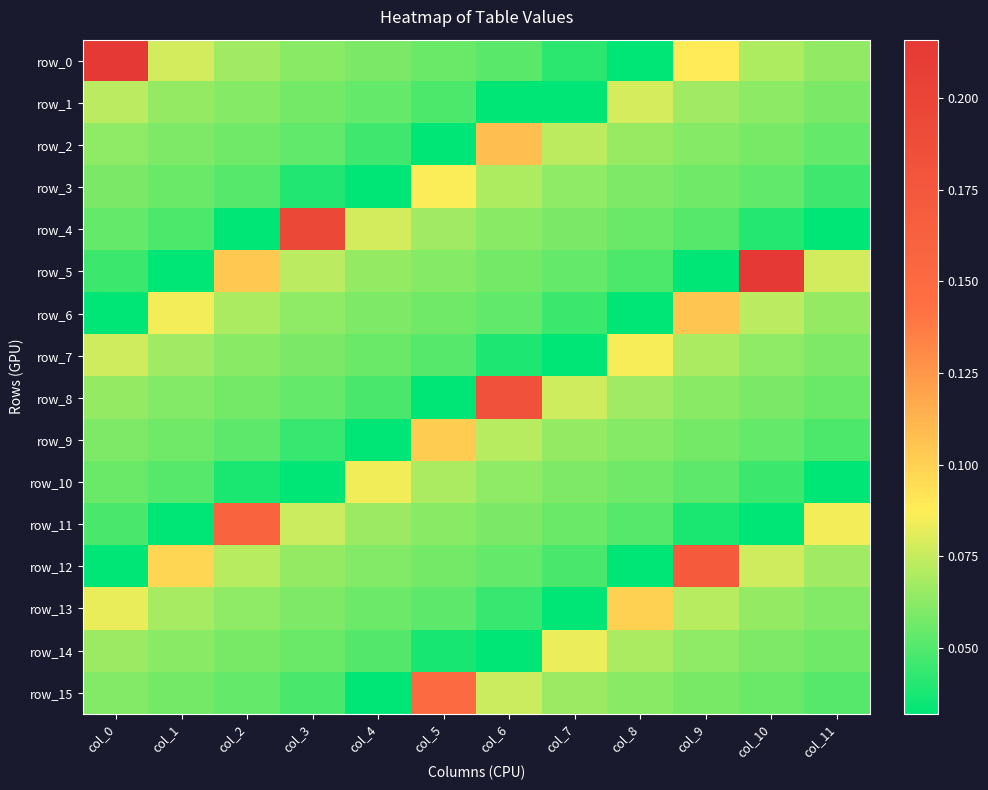

At which label is row_11 closest to 0?

col_1